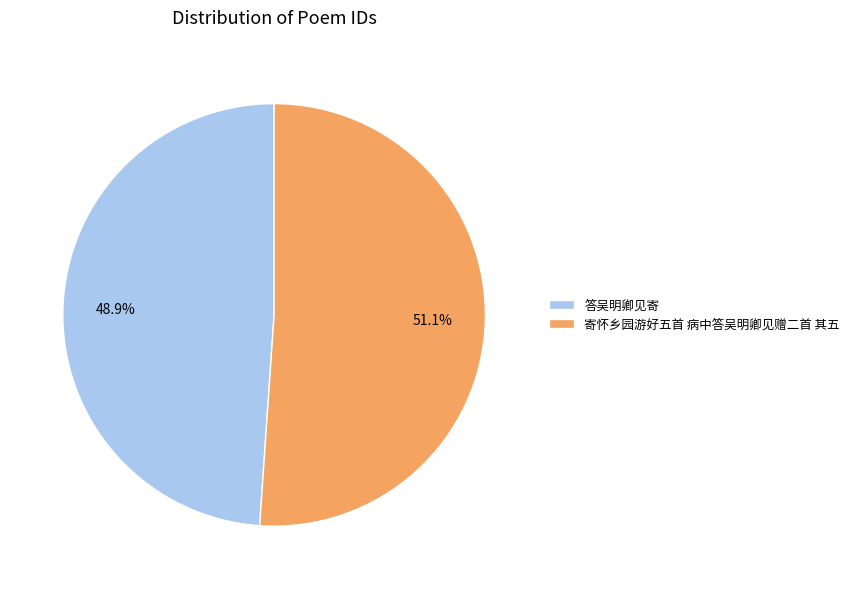

How many segments does this pie chart have?

2